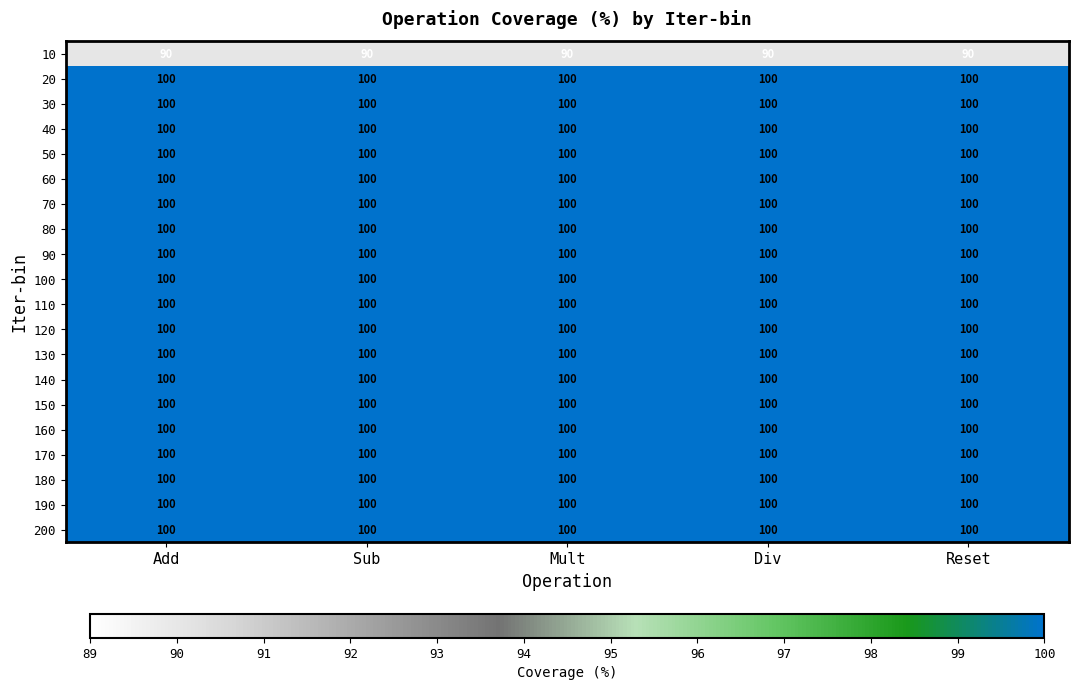

What is the spread (max minus min) of values at Sub?

10